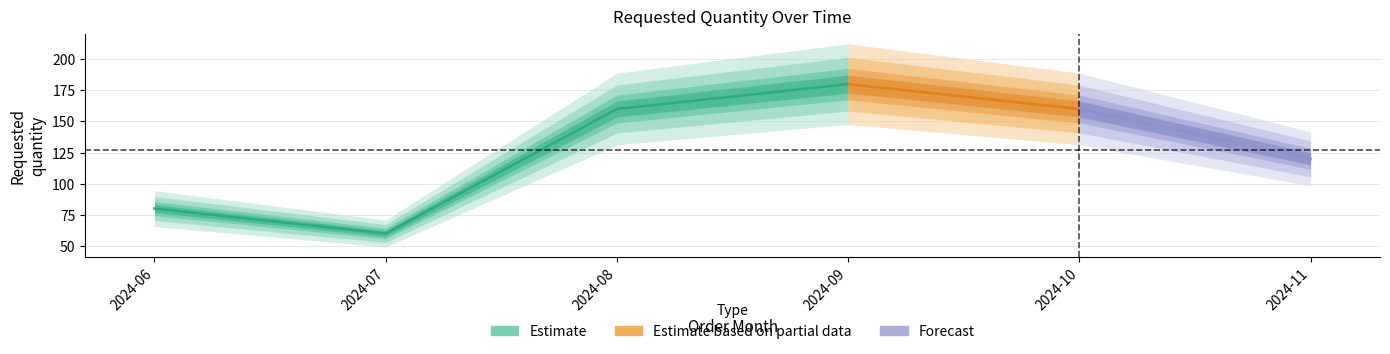

Rank the categories by value from lowest to highest.

2024-07-01, 2024-06-01, 2024-11-01, 2024-08-01, 2024-10-01, 2024-09-01